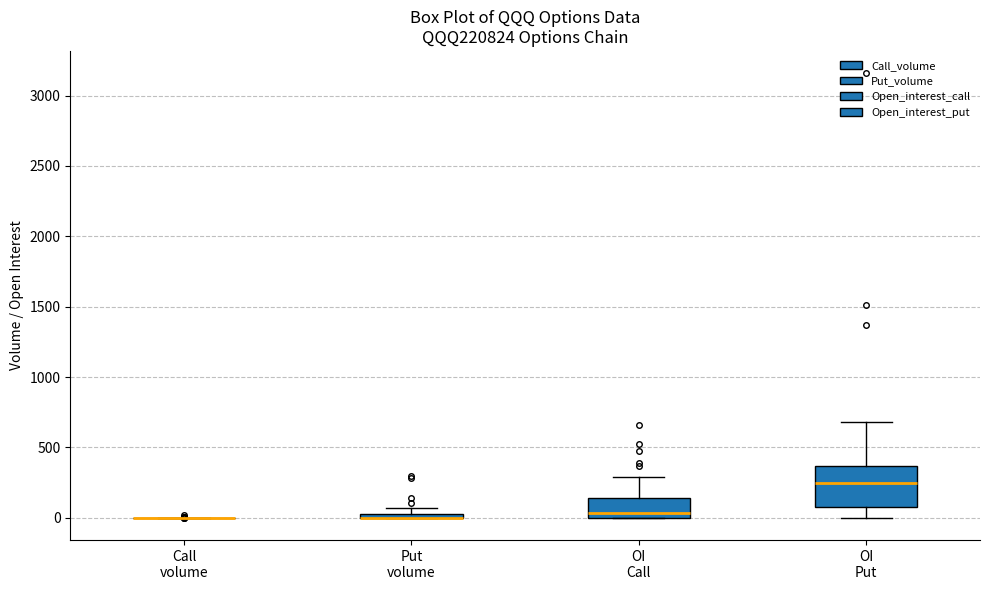

Which box is the tallest, from its lower edge to its upper edge?

OI Put